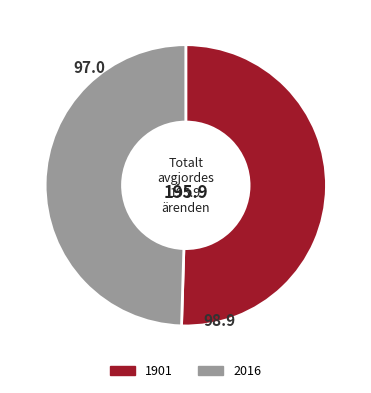

Is the sum of 2016 and 1901 greater than half?

Yes